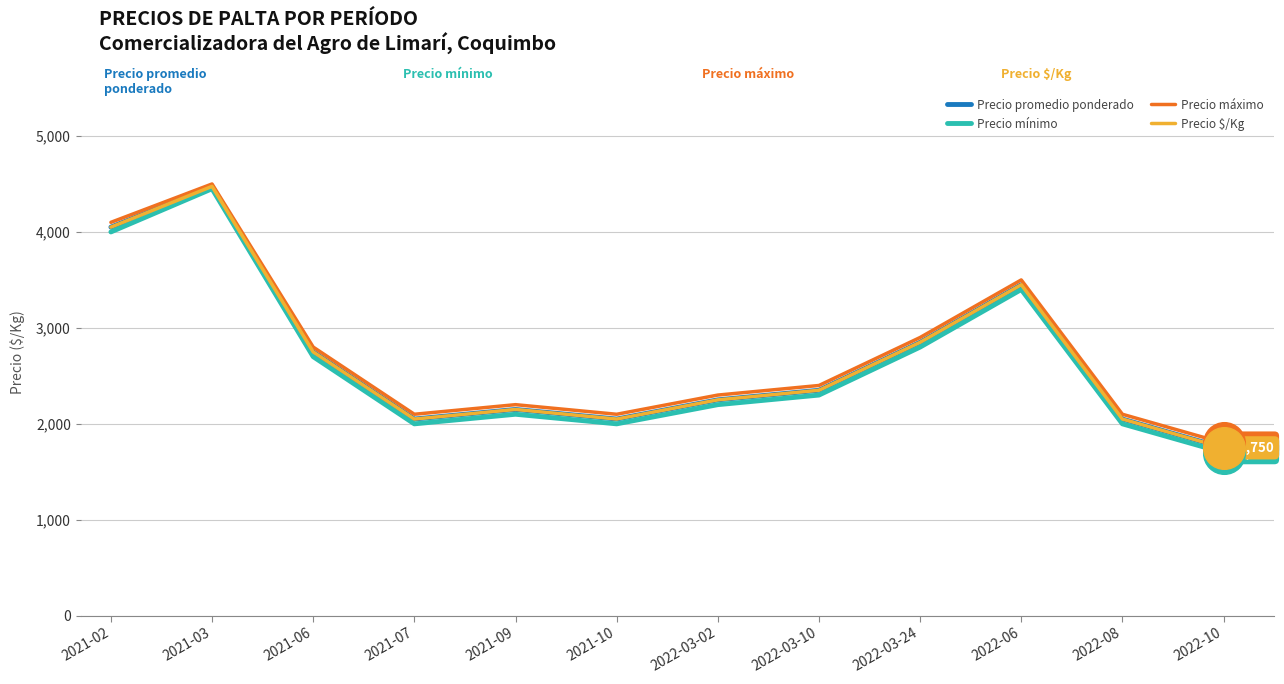

Which series has the largest total across all categories?

Precio máximo